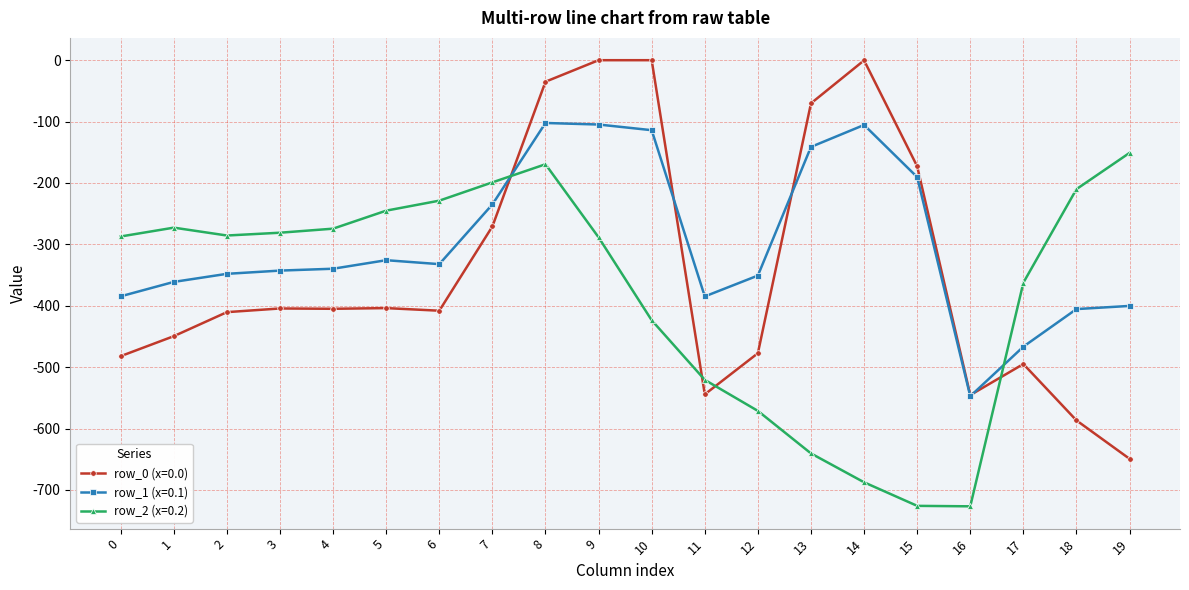

At which label is row_0 (x=0.0) closest to -324?

7